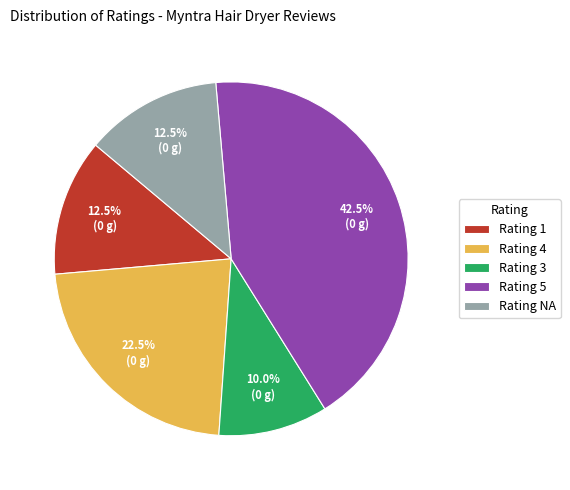

What is the smallest slice in the pie chart?

Rating 3